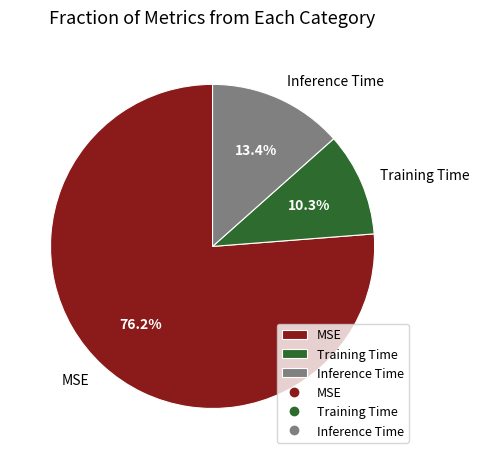

How much of the chart is everything except Training Time?

89.7%